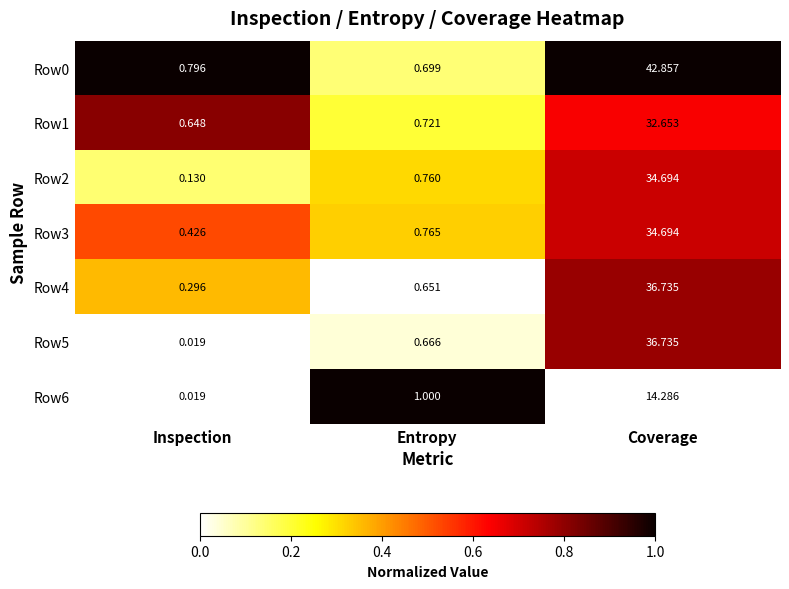

List the labels in order of Row6 value, smallest first.

Inspection, Entropy, Coverage